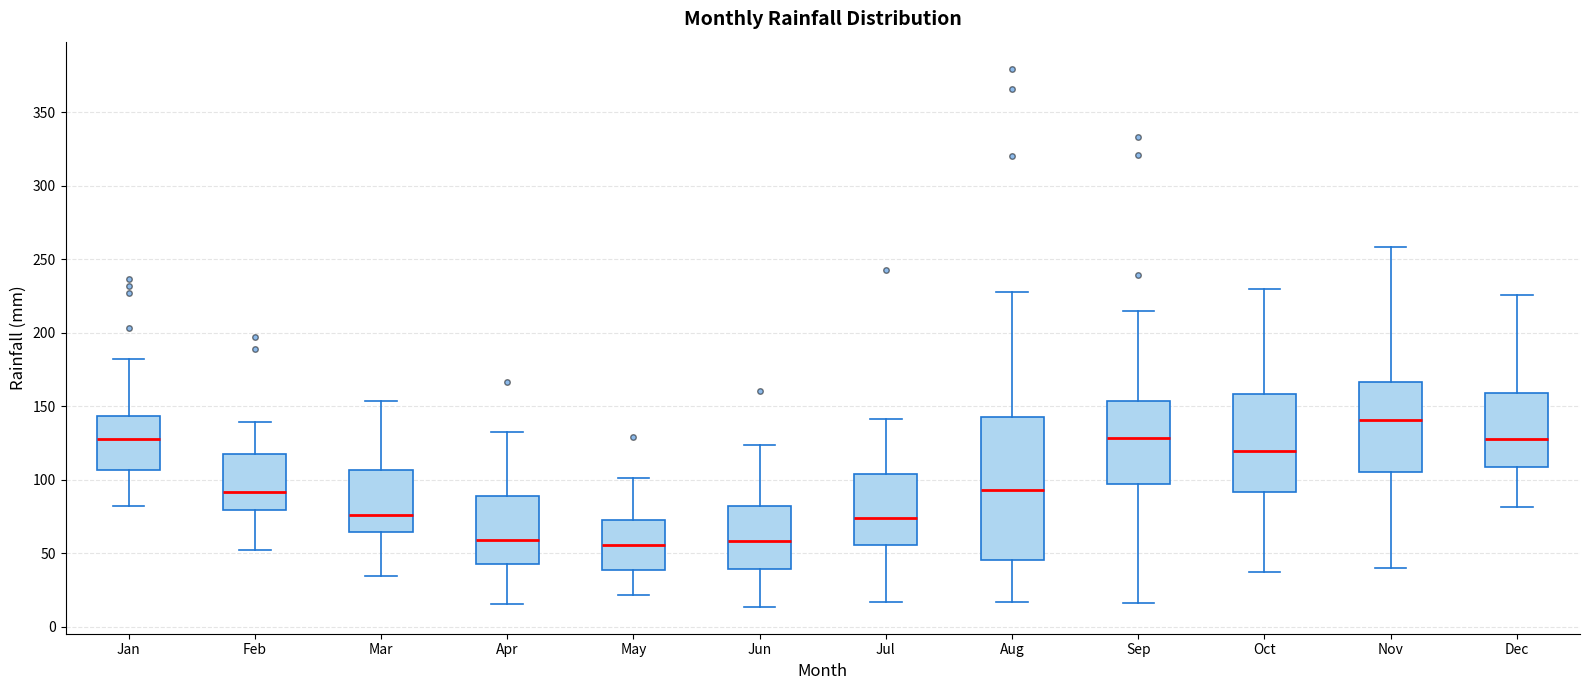

Reading left to right, read every box against the y-axis: the position of its median line, the range the box covers, and the ends of its whiskers. The values are not printed on the chart, so give them approximately, as read against the axis.

Jan: median 130, box 105 to 145, whiskers 80 to 180
Feb: median 90, box 80 to 120, whiskers 50 to 140
Mar: median 75, box 65 to 105, whiskers 35 to 155
Apr: median 60, box 45 to 90, whiskers 15 to 130
May: median 55, box 40 to 70, whiskers 20 to 100
Jun: median 60, box 40 to 80, whiskers 15 to 125
Jul: median 75, box 55 to 105, whiskers 15 to 140
Aug: median 95, box 45 to 140, whiskers 15 to 230
Sep: median 130, box 95 to 155, whiskers 15 to 215
Oct: median 120, box 90 to 160, whiskers 35 to 230
Nov: median 140, box 105 to 165, whiskers 40 to 260
Dec: median 130, box 110 to 160, whiskers 80 to 225